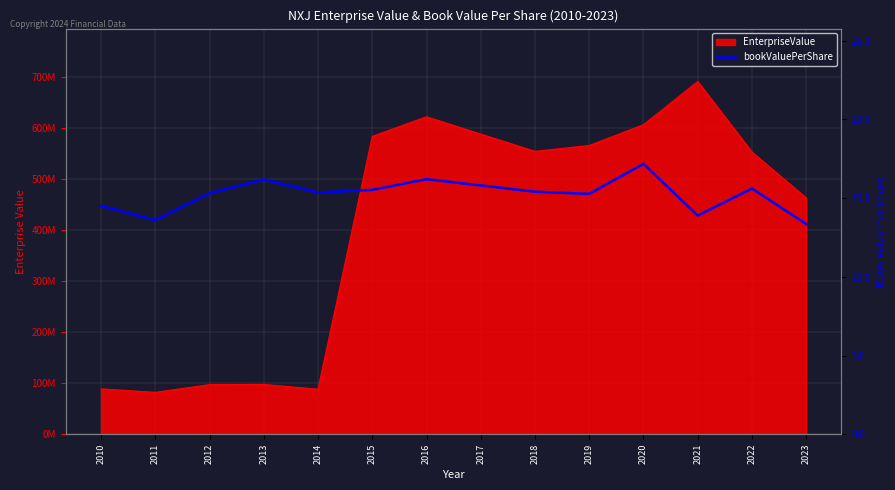

What is the maximum value shown in the chart?

17.2